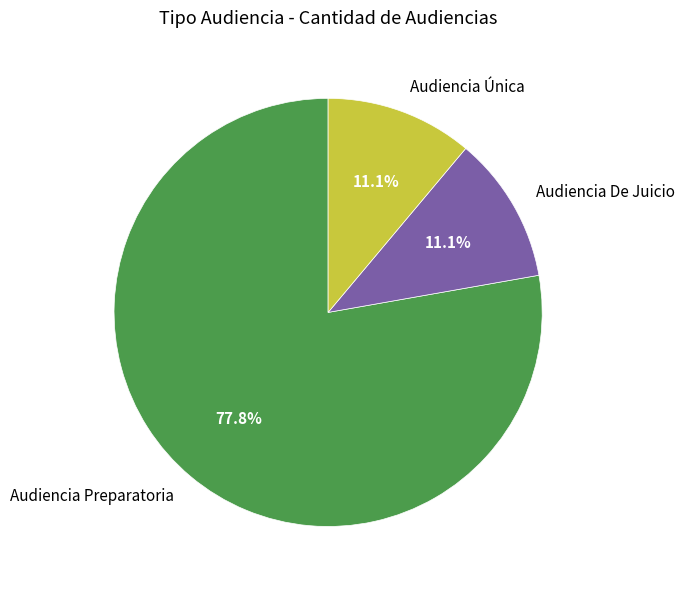

To the nearest percent, what is the average slice percentage?

33%